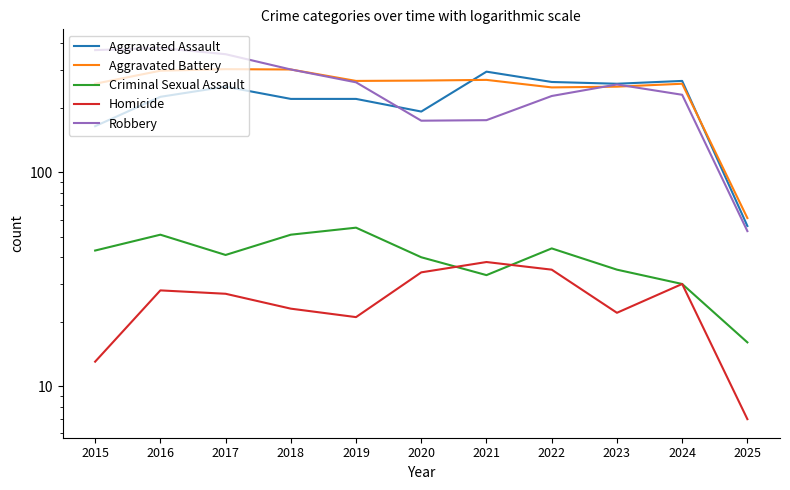

How many interior local valleys does the Criminal Sexual Assault series have?

2